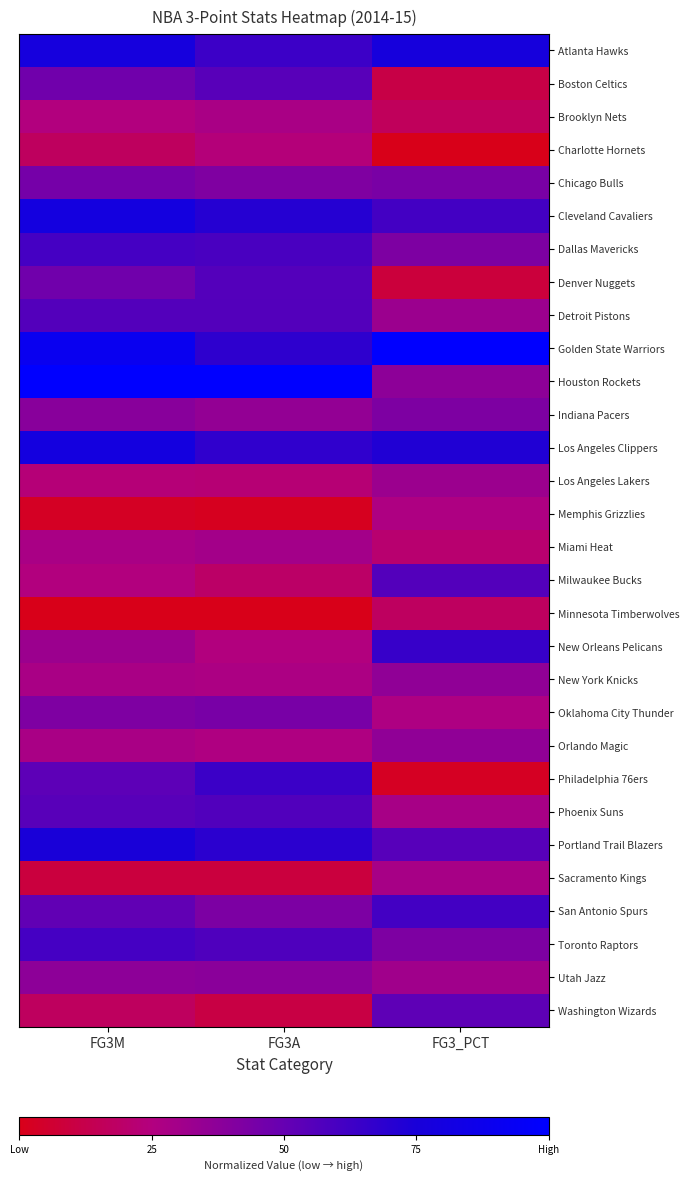

What is the spread (max minus min) of values at FG3A?

1.0